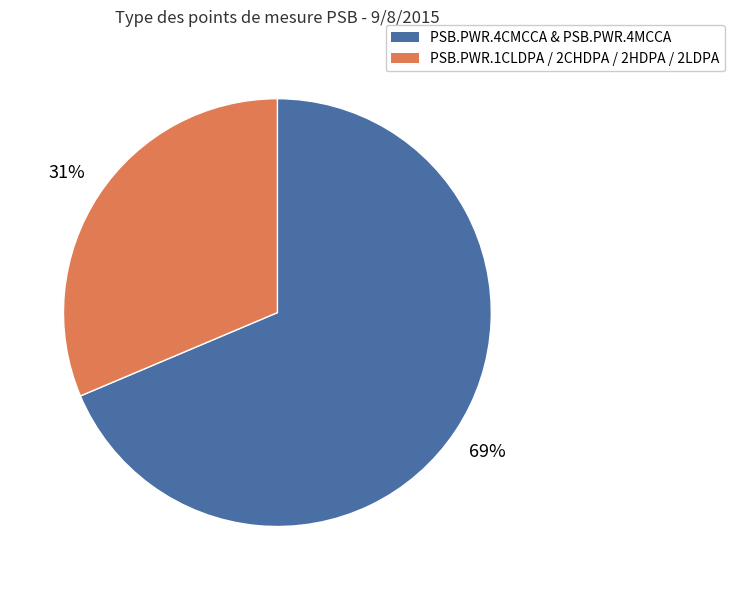

Is there a majority slice in this chart?

Yes